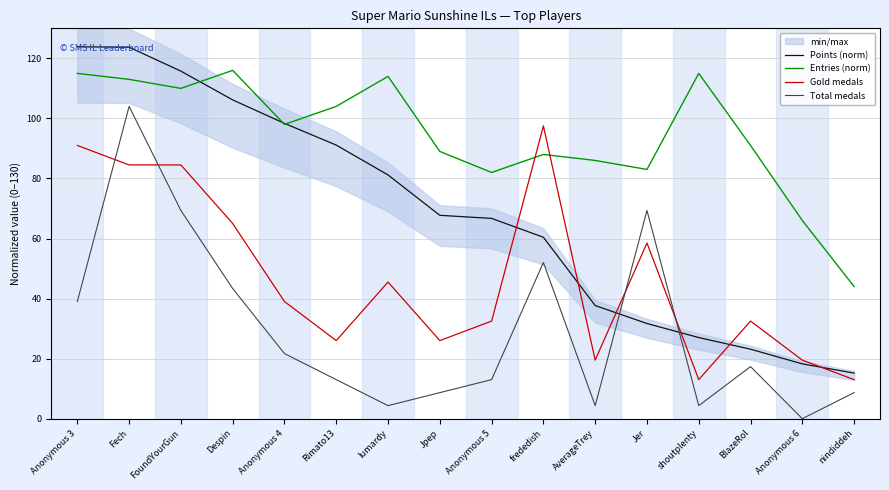

True or false: Points (norm) has more than 0 interior local peaks.

False